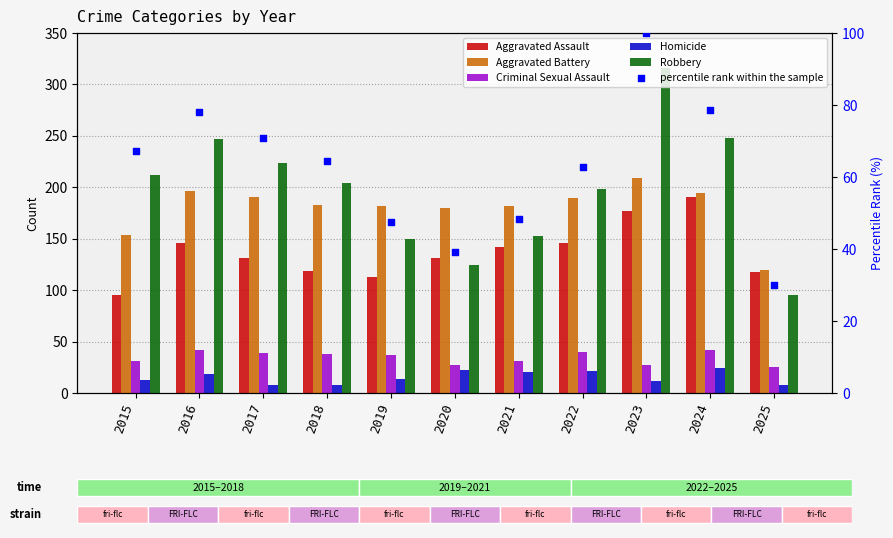

Which series has the widest spread of Y values?

Robbery